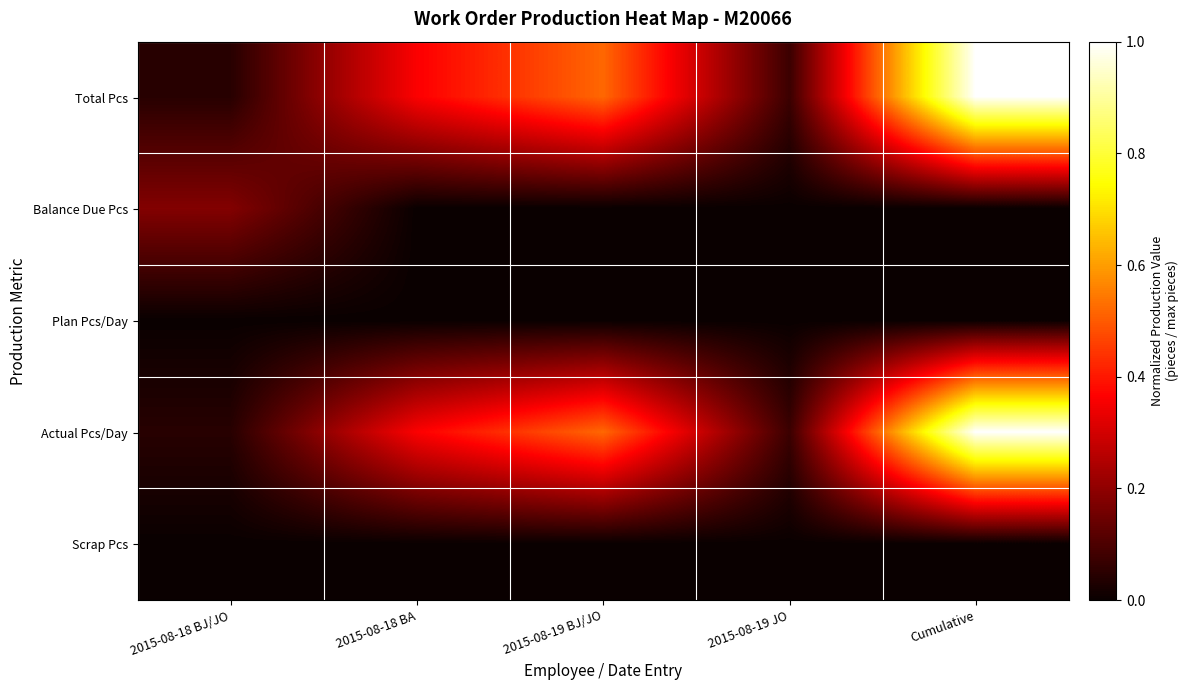

Reading left to right, list all the values displayed in this chart.

Total Pcs: 2015-08-18 BJ/JO=0.0	2015-08-18 BA=0.4	2015-08-19 BJ/JO=0.5	2015-08-19 JO=0.1	Cumulative=1.0
Balance Due Pcs: 2015-08-18 BJ/JO=0.2	2015-08-18 BA=0.0	2015-08-19 BJ/JO=0.0	2015-08-19 JO=0.0	Cumulative=0.0
Plan Pcs/Day: 2015-08-18 BJ/JO=0.0	2015-08-18 BA=0.0	2015-08-19 BJ/JO=0.0	2015-08-19 JO=0.0	Cumulative=0.0
Actual Pcs/Day: 2015-08-18 BJ/JO=0.0	2015-08-18 BA=0.4	2015-08-19 BJ/JO=0.5	2015-08-19 JO=0.1	Cumulative=1.0
Scrap Pcs: 2015-08-18 BJ/JO=0.0	2015-08-18 BA=0.0	2015-08-19 BJ/JO=0.0	2015-08-19 JO=0.0	Cumulative=0.0